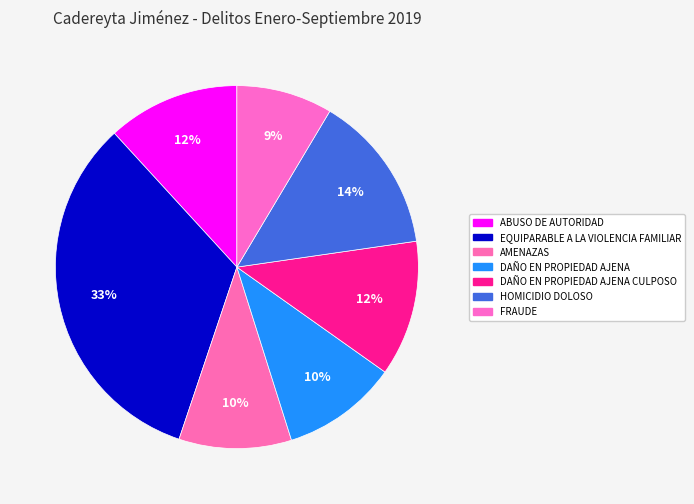

What percentage is the DAÑO EN PROPIEDAD AJENA CULPOSO slice, to the nearest percent?

12%